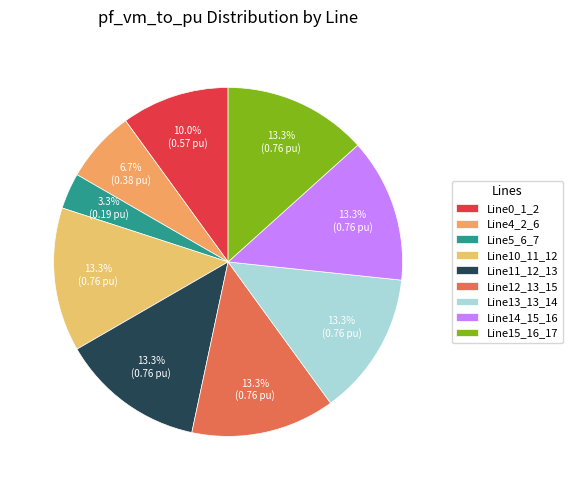

How many slices are in this pie chart?

9